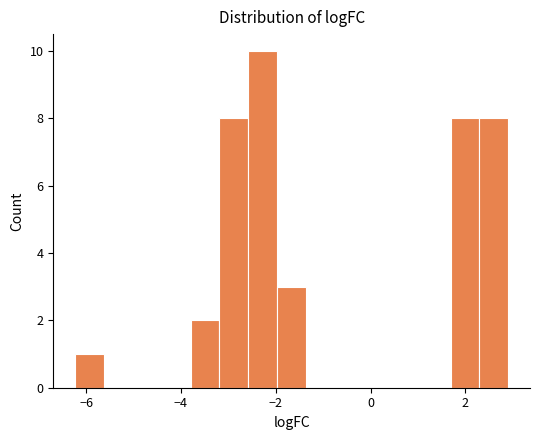

Read against the x-axis, roughly where is the centre of the tallest bar?

-2.2